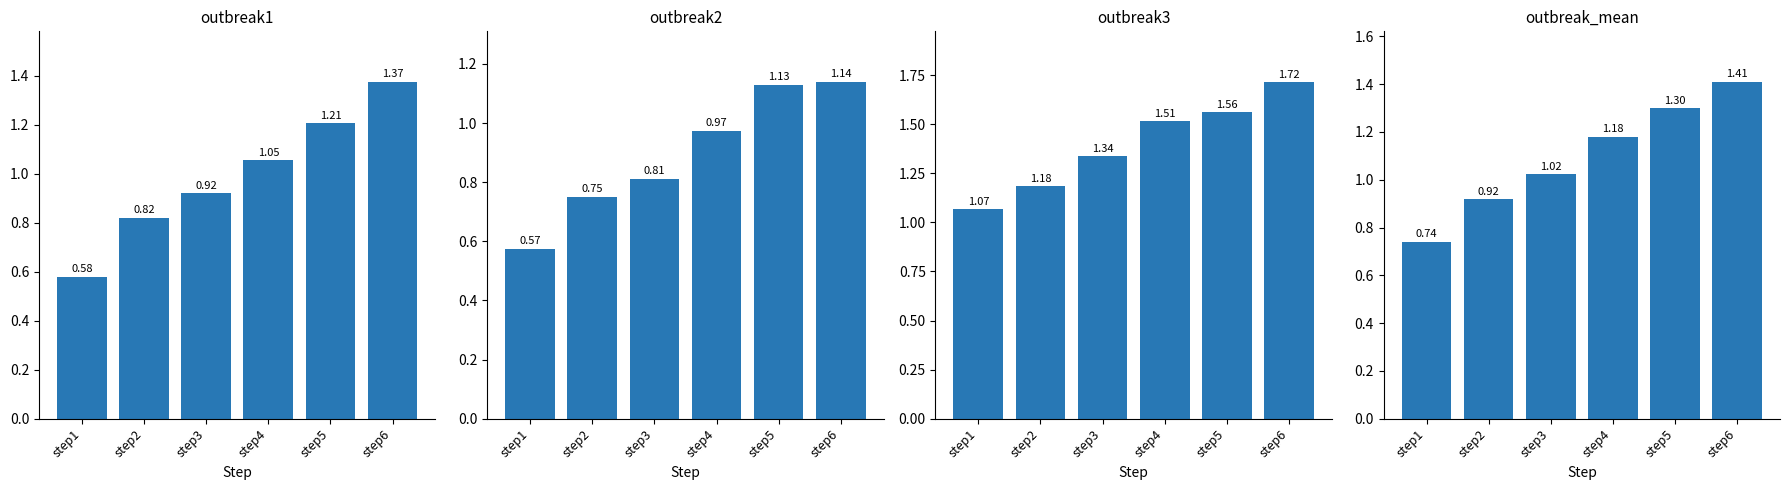

Is the value of outbreak1 at step2 greater than the value of outbreak2 at step6?

No